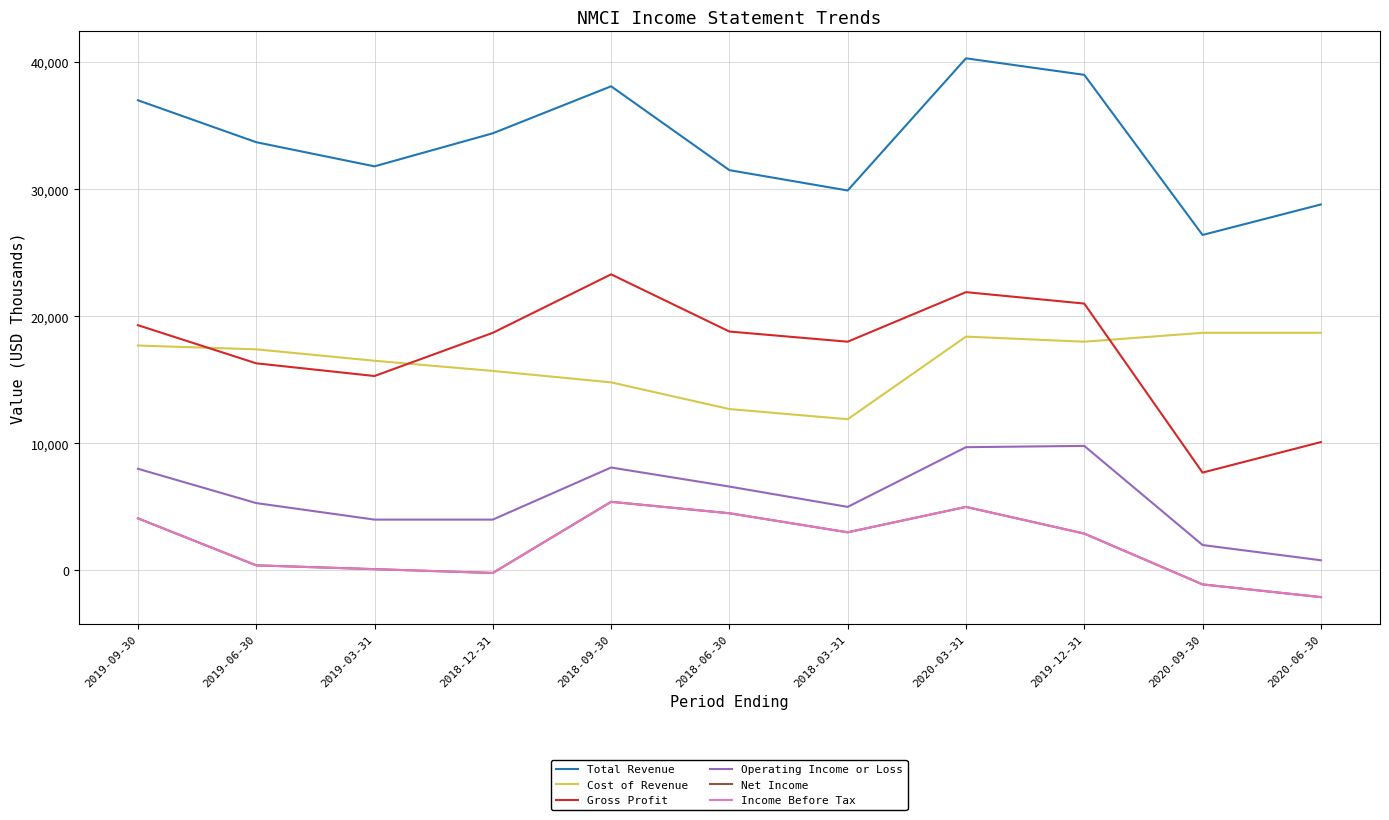

At which label does Gross Profit first exceed 18700?

2019-09-30